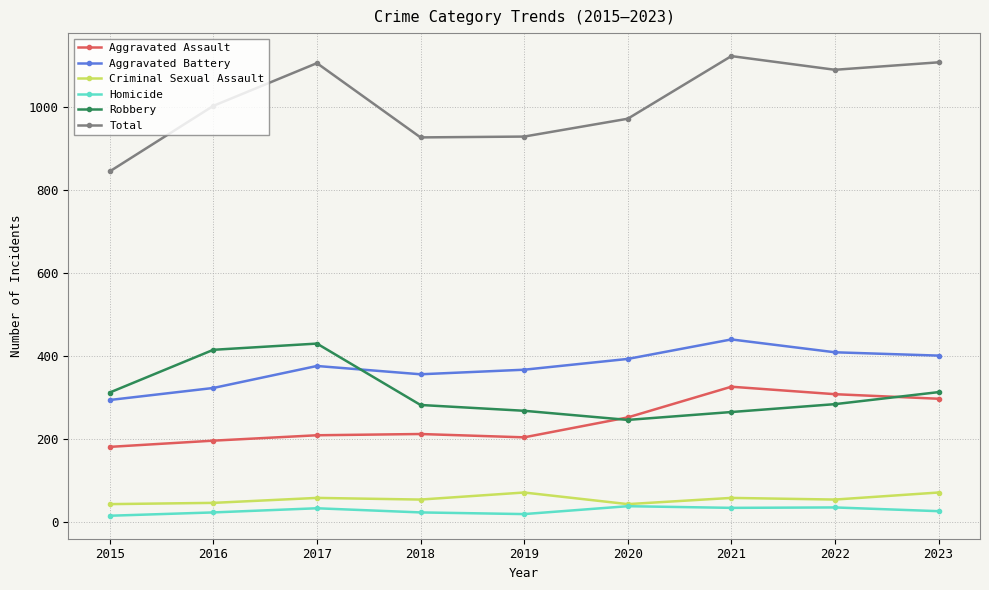

What is the difference between the maximum and second lowest values in the Criminal Sexual Assault series?

28